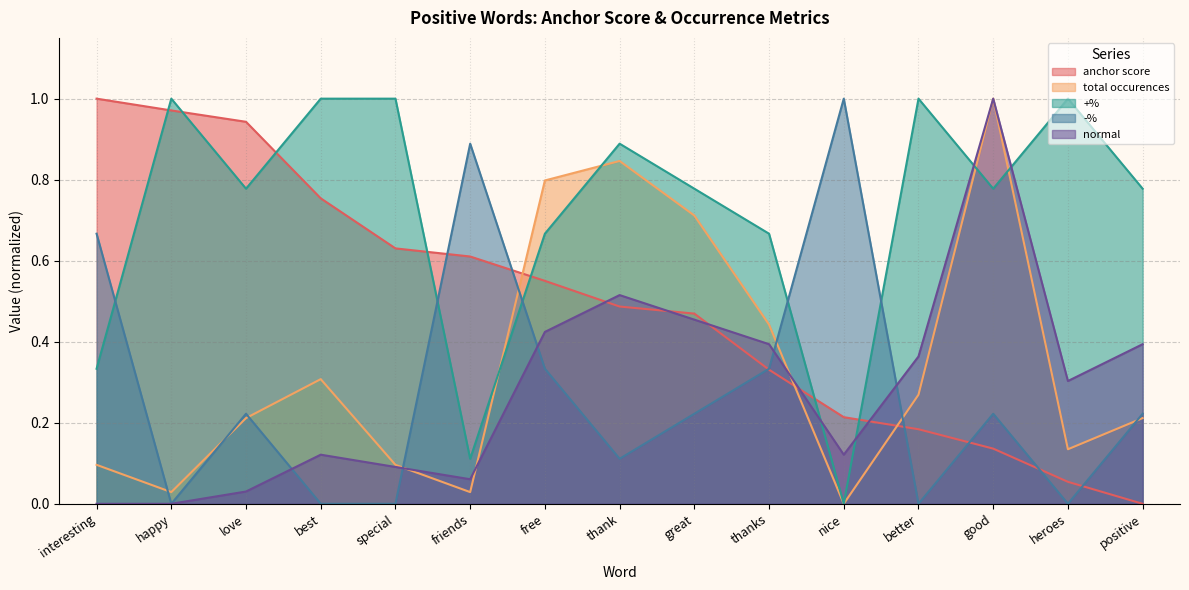

Which series changed the most between thank and better?

total occurences